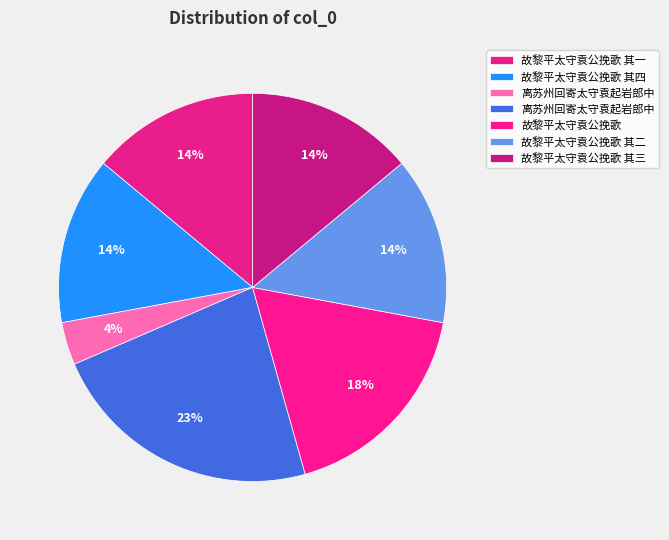

How many slices are in this pie chart?

7